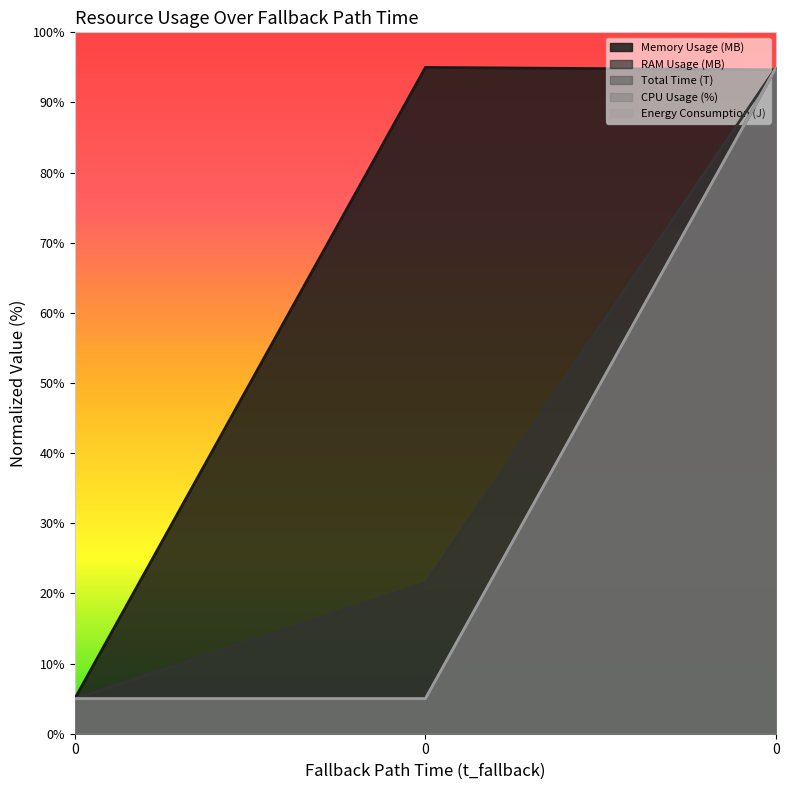

What are all the series names shown in the legend?

Memory Usage (MB), RAM Usage (MB), Total Time (T), CPU Usage (%), Energy Consumption (J)